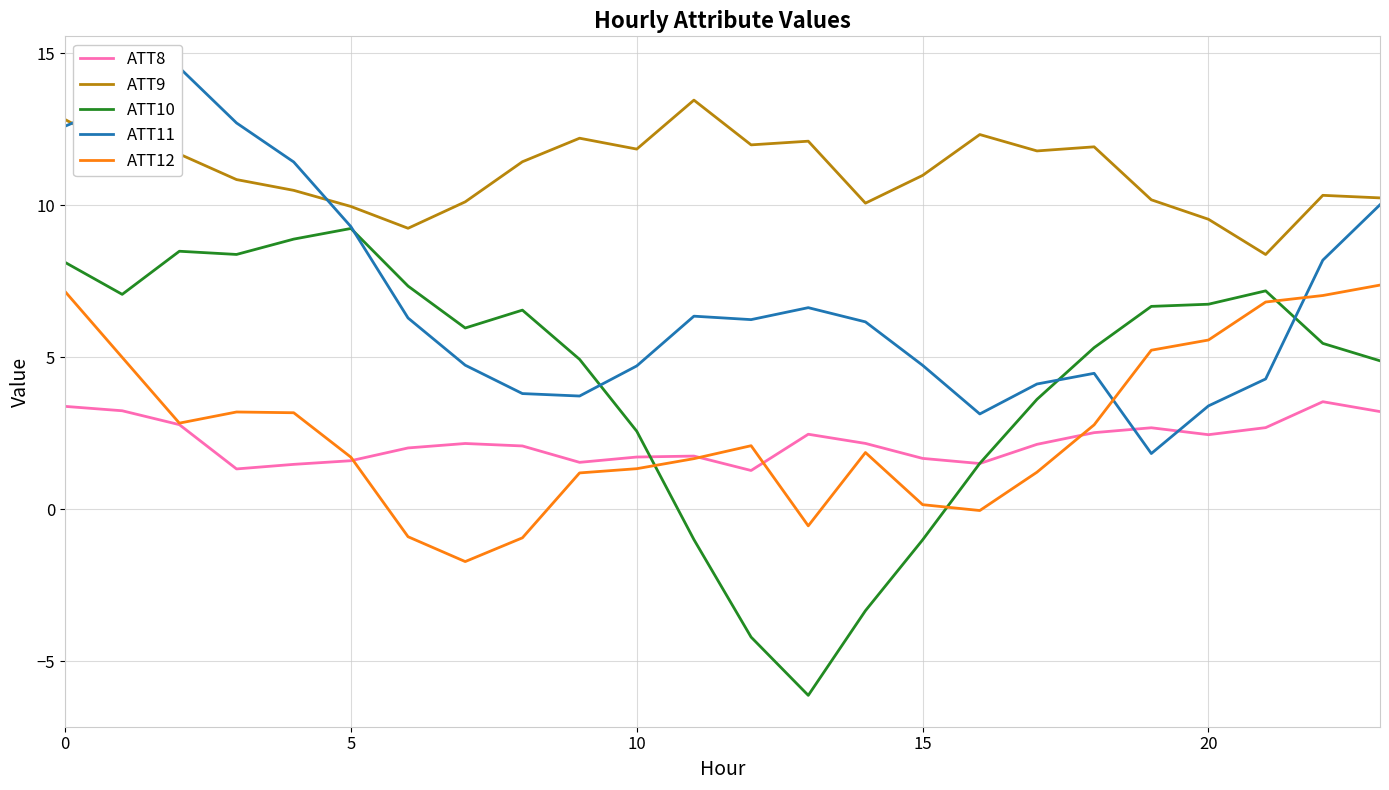

True or false: ATT9 has a value of 12.0 at 12.

True